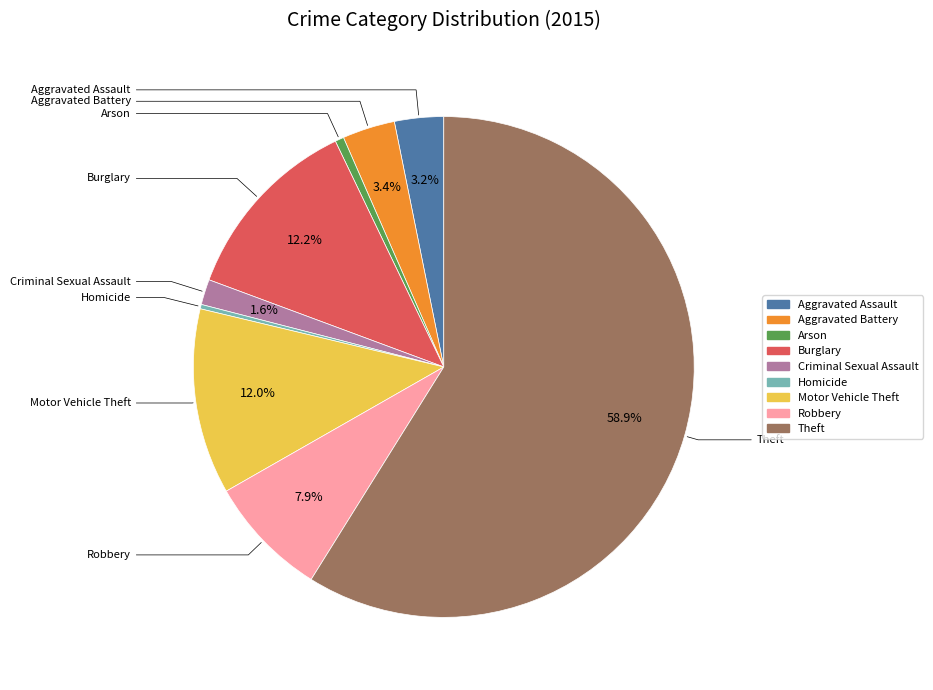

True or false: Burglary accounts for 12% of the total.

True